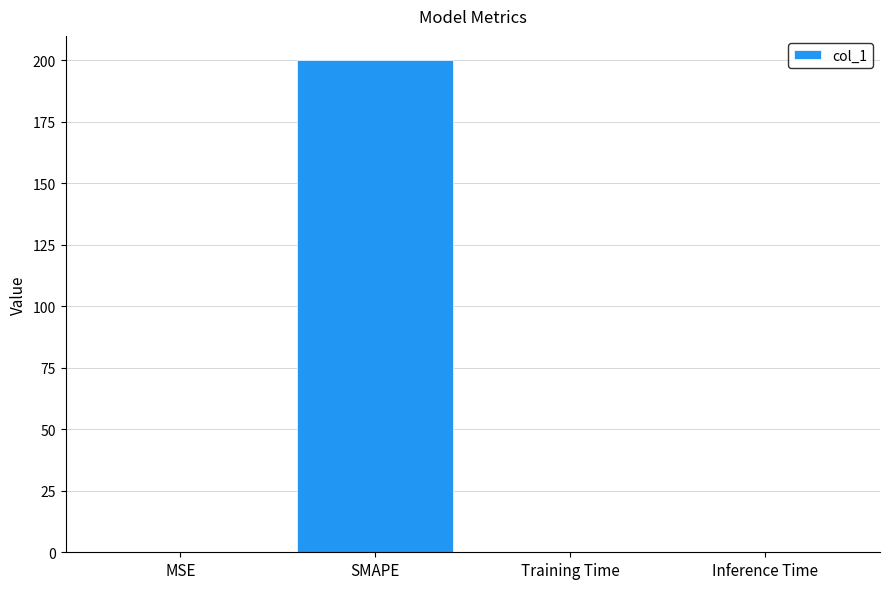

Read the value at SMAPE.

200.0